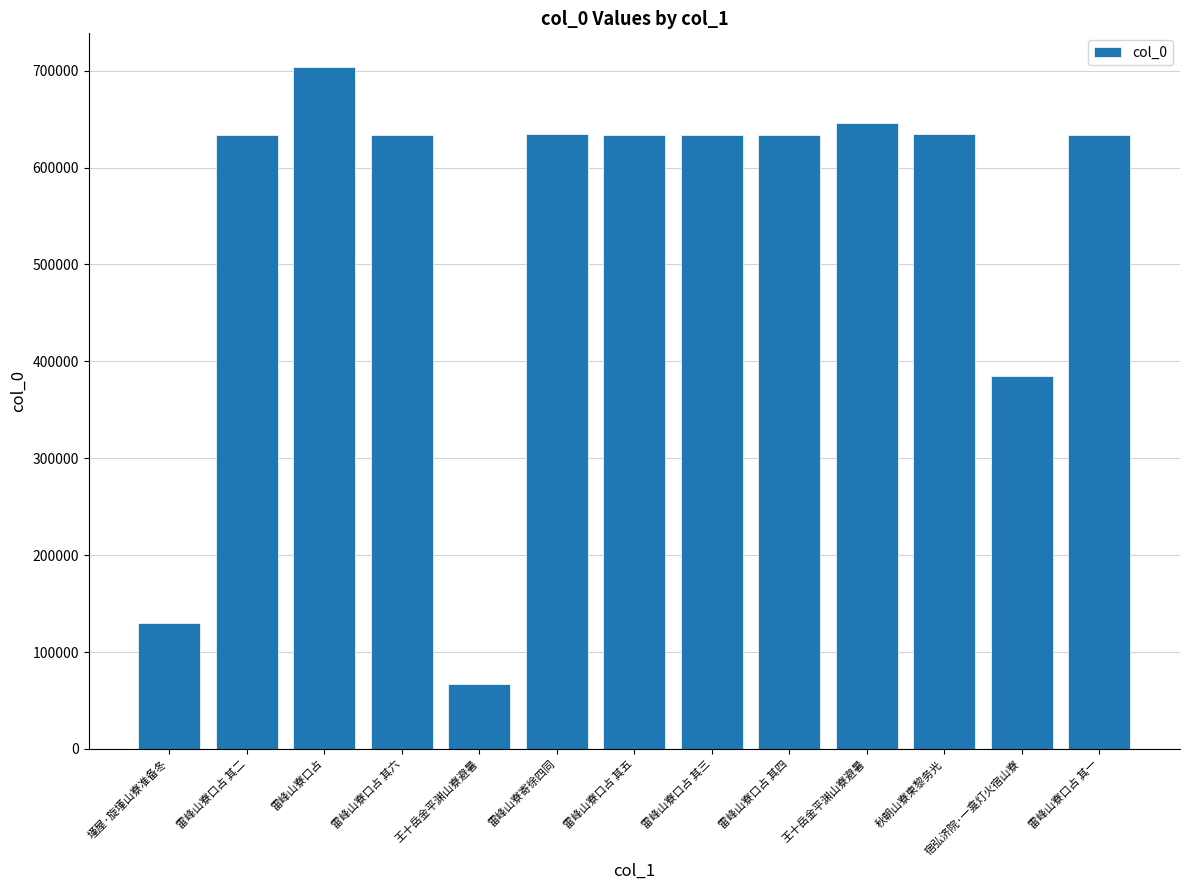

Rank the categories by value from highest to lowest.

雷峰山寮口占, 王十岳金平渊山寮避暑, 秋朝山寮柬黎务光, 雷峰山寮寄徐四同, 雷峰山寮口占 其六, 雷峰山寮口占 其五, 雷峰山寮口占 其四, 雷峰山寮口占 其三, 雷峰山寮口占 其二, 雷峰山寮口占 其一, 宿弘济院·一龛灯火宿山寮, 墐屋·旋墐山寮准备冬, 王十岳金平渊山寮避暑